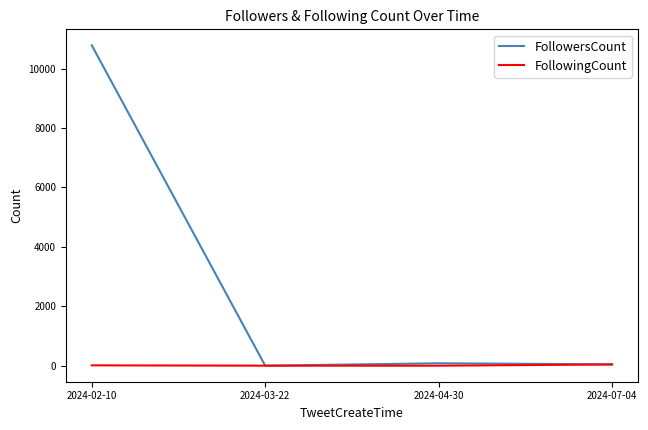

Which label corresponds to the largest value in the chart?

2024-02-10